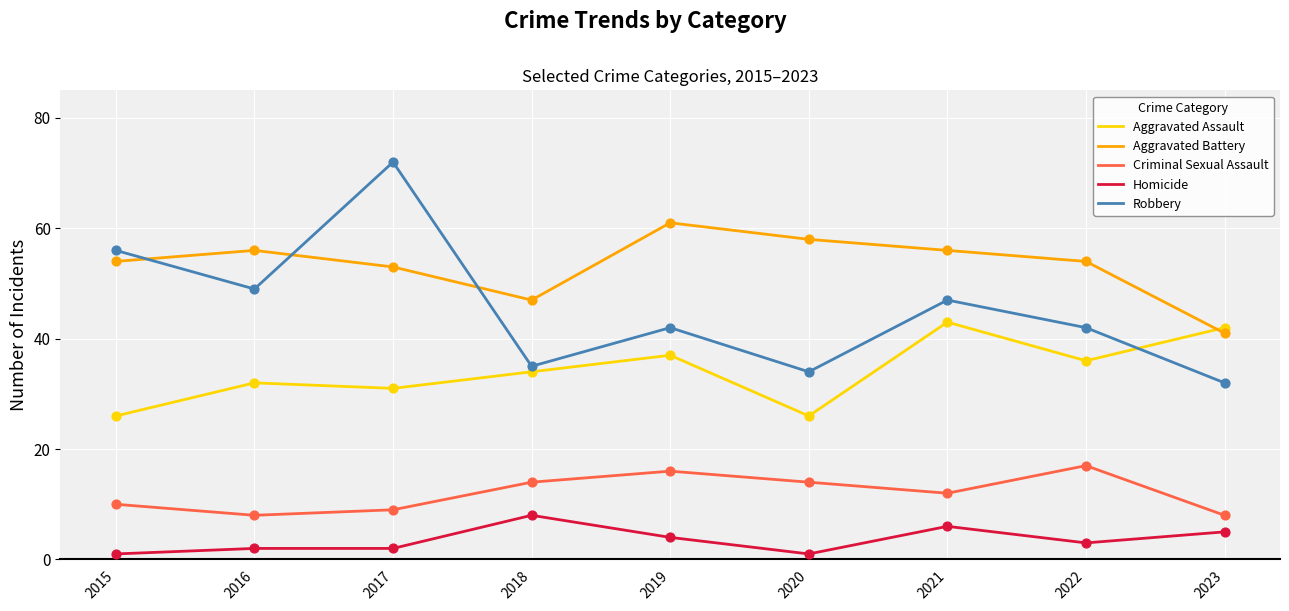

What are all the series names shown in the legend?

Aggravated Assault, Aggravated Battery, Criminal Sexual Assault, Homicide, Robbery